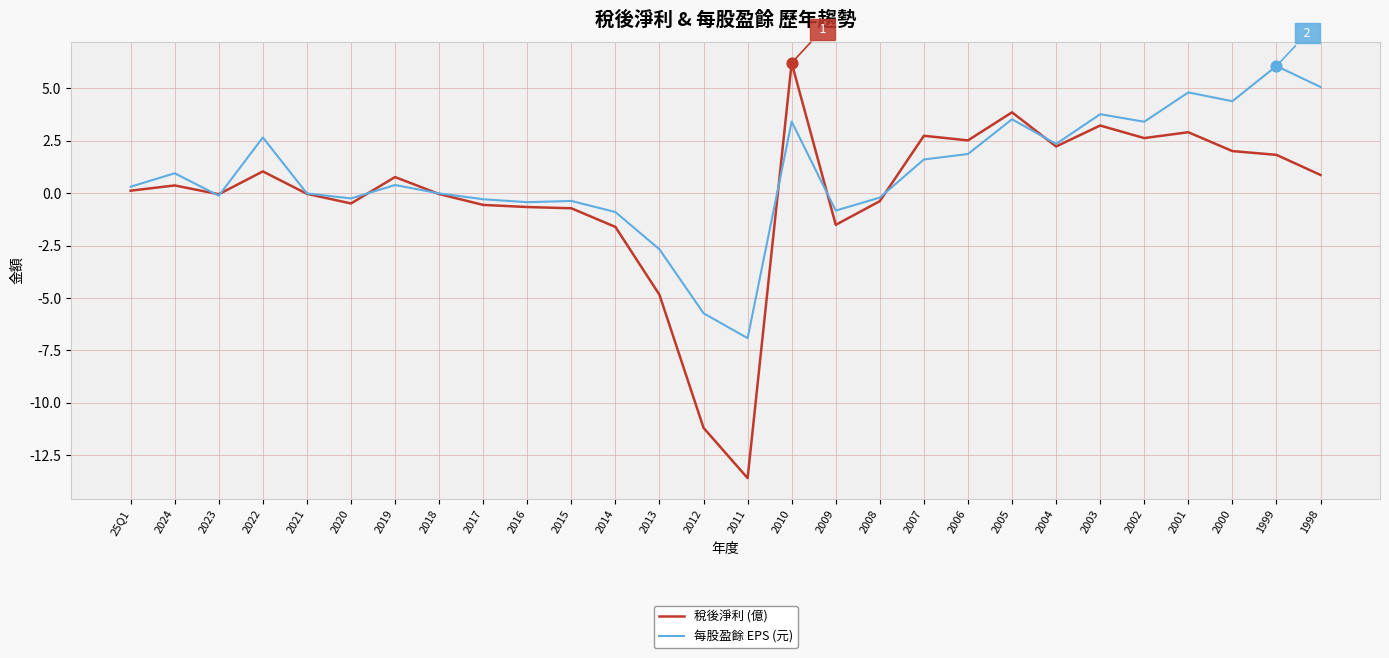

Which series changed the most between 2022 and 2018?

每股盈餘 EPS (元)